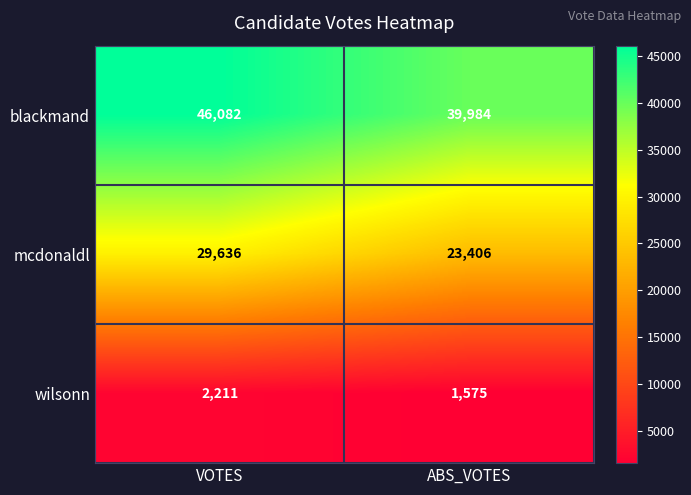

Rank the series by their average value, from lowest to highest.

wilsonn, mcdonaldl, blackmand